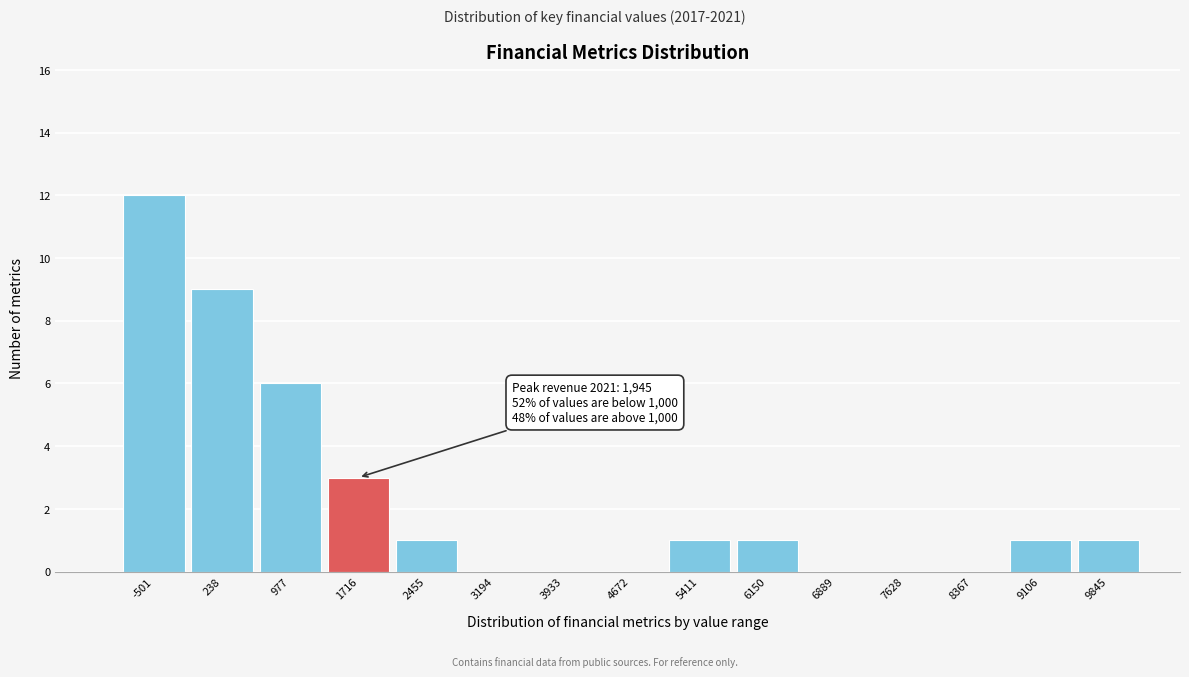

Reading left to right, extract all data points from this chart.

-501=12	238=9	977=6	1716=3	2455=1	3194=0	3933=0	4672=0	5411=1	6150=1	6889=0	7628=0	8367=0	9106=1	9845=1